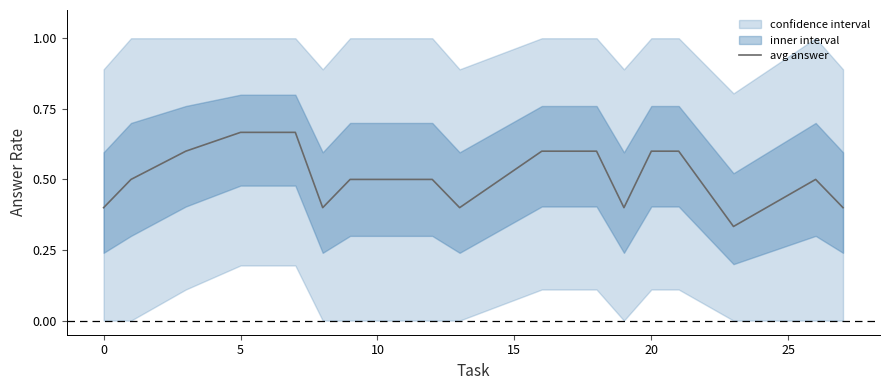

The value at 20 is 1.0. True or false?

False